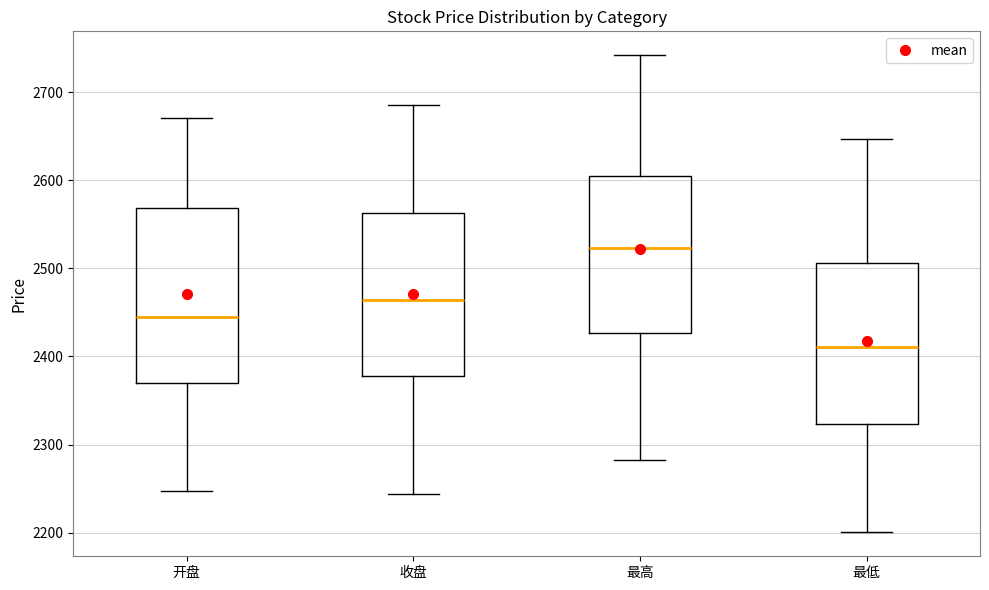

Which box is the tallest, from its lower edge to its upper edge?

开盘